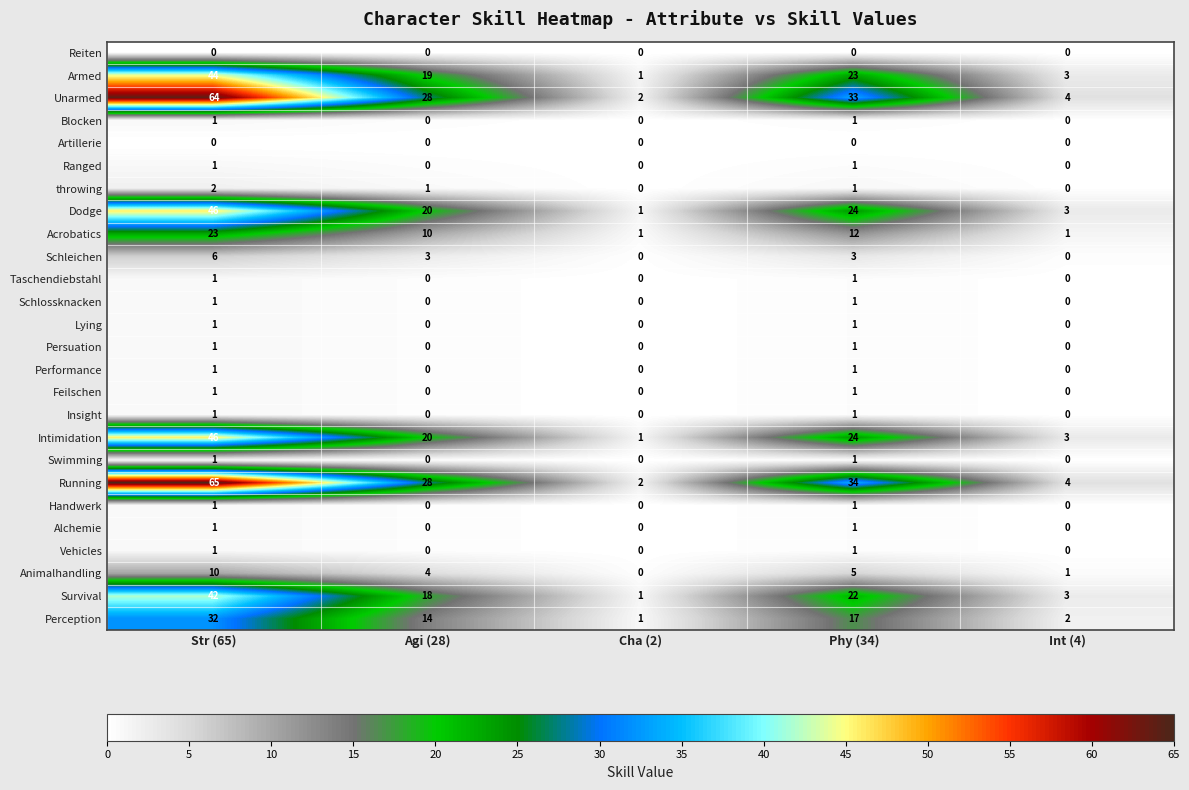

The value of Schleichen at Phy (34) is 3. True or false?

True